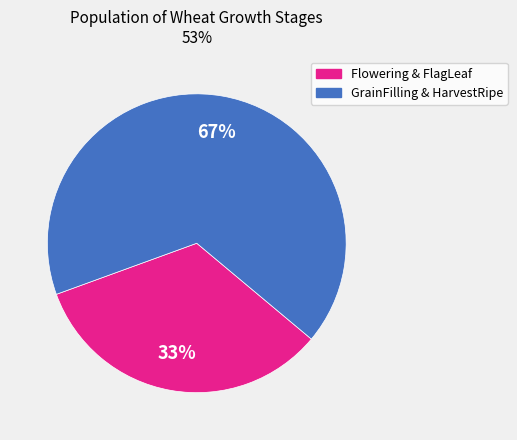

To the nearest percent, what is the average slice percentage?

50%